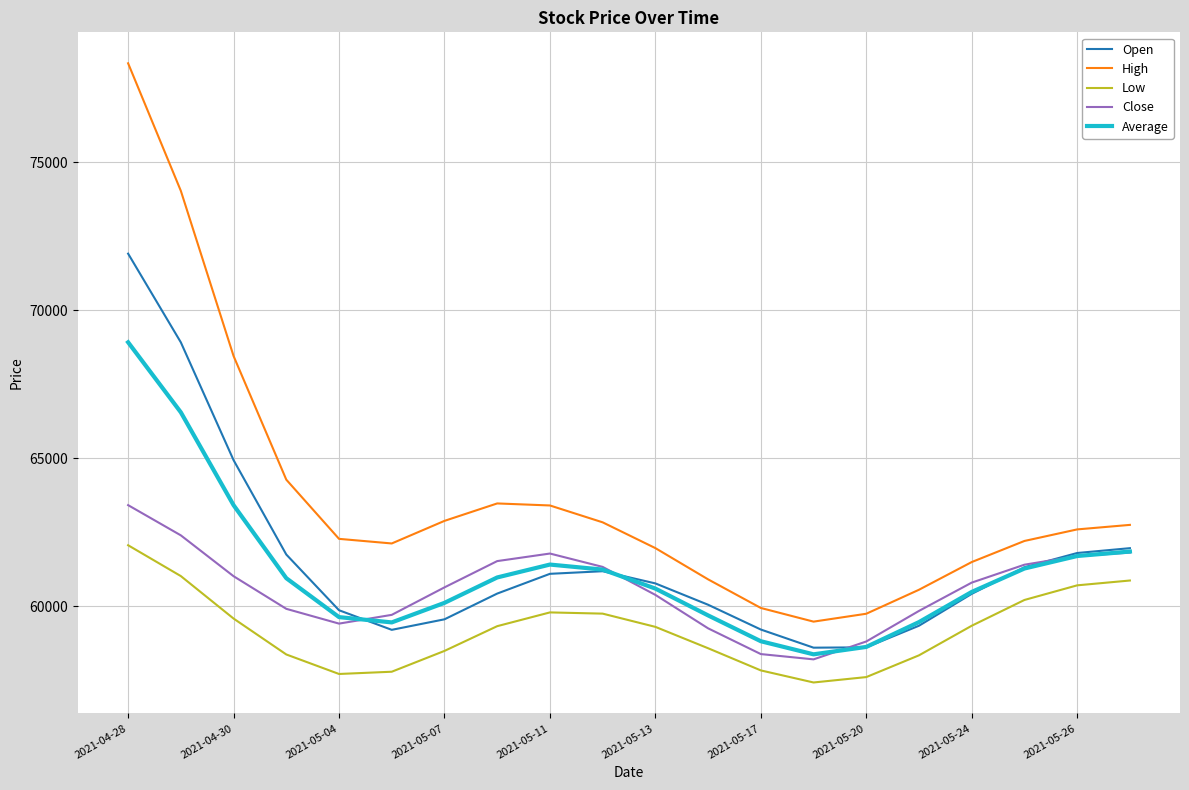

In High, how many points are higher than both neighbors (excluding endpoints)?

1